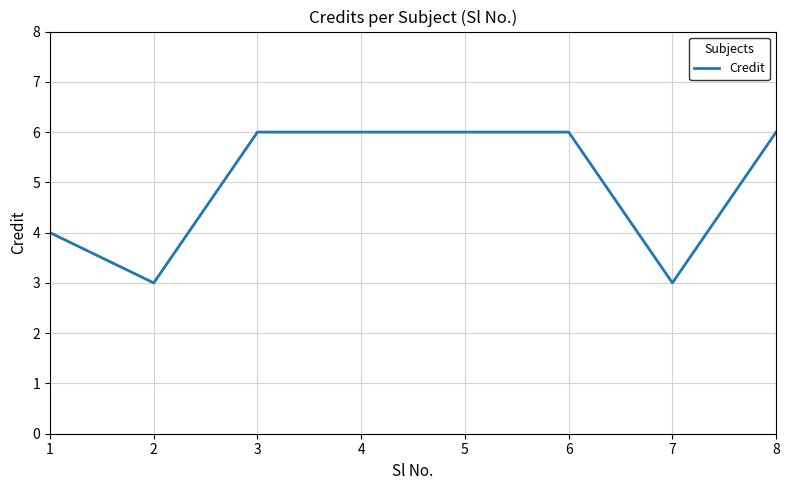

What is the average value?

5